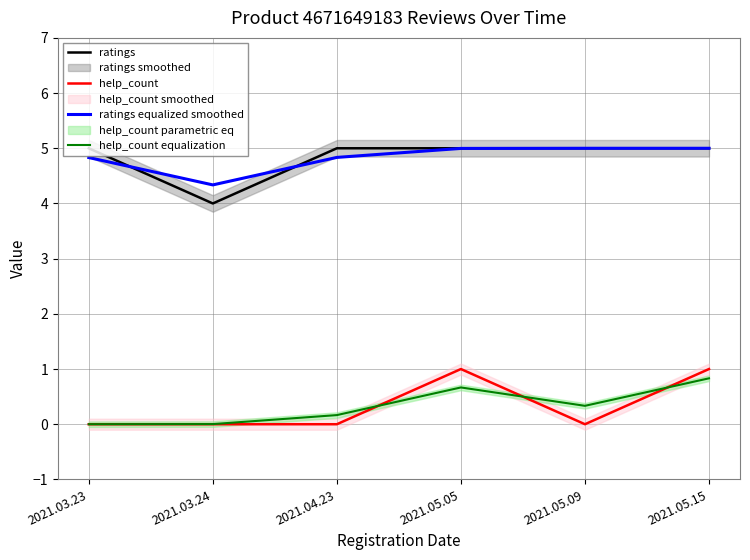

What is the label of the 4th point from the left?

2021.05.05